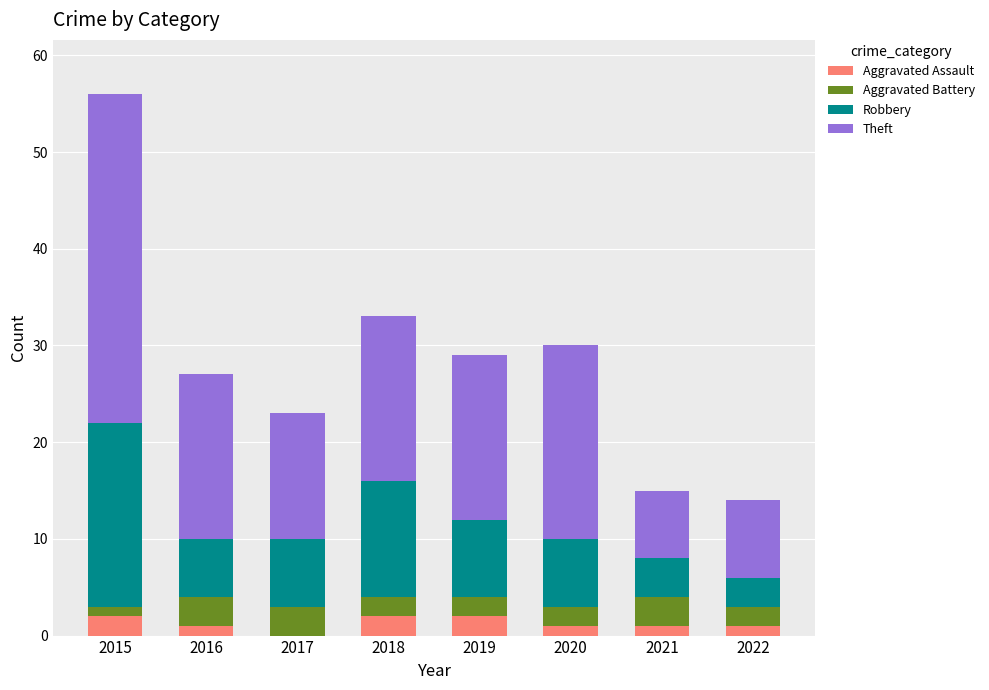

How many positive values does the Aggravated Assault series have?

7